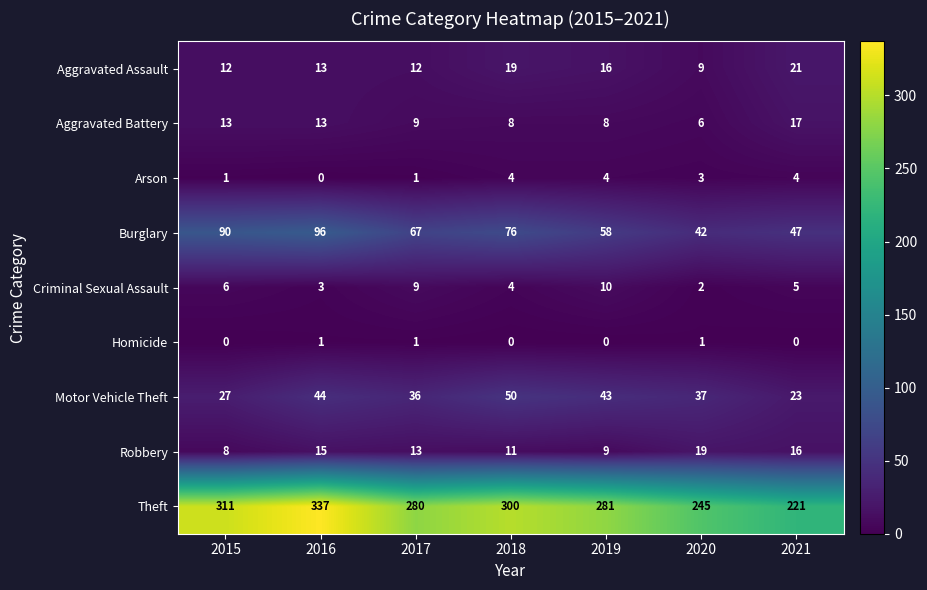

What is the spread (max minus min) of values at 2020?

244